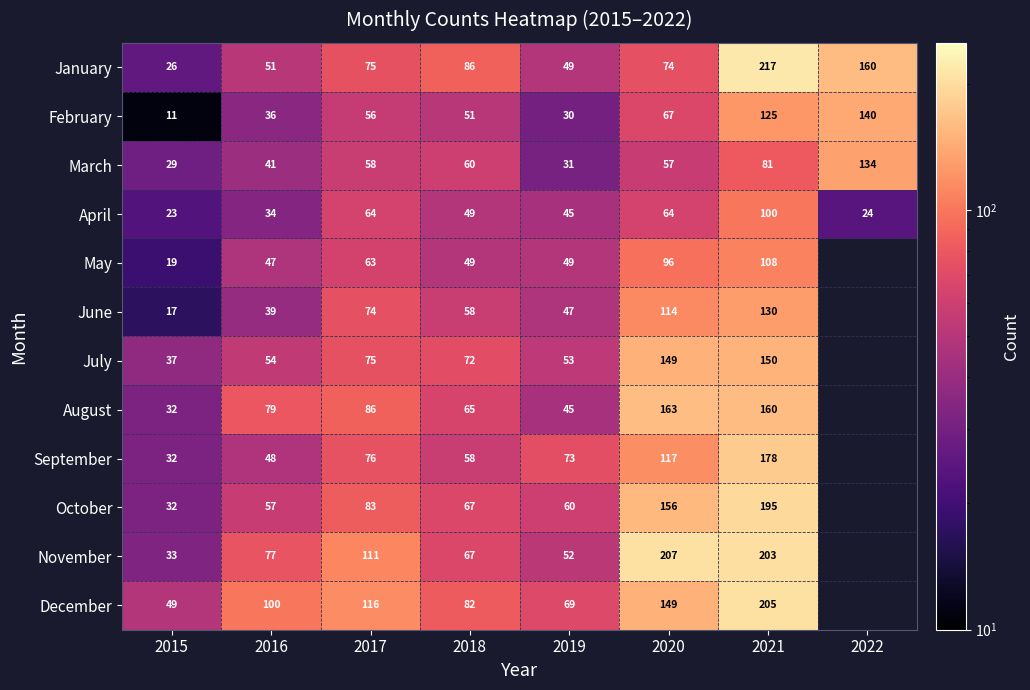

At how many categories does at least one series exceed 6?

8